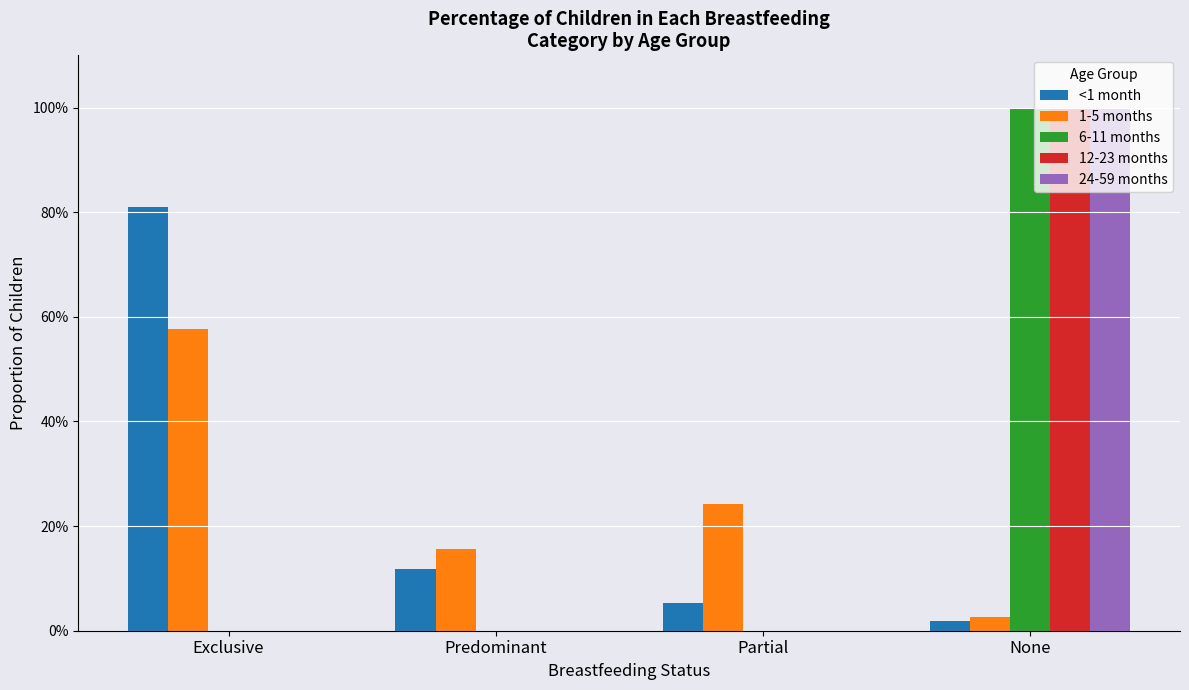

What are all the series names shown in the legend?

<1 month, 1-5 months, 6-11 months, 12-23 months, 24-59 months